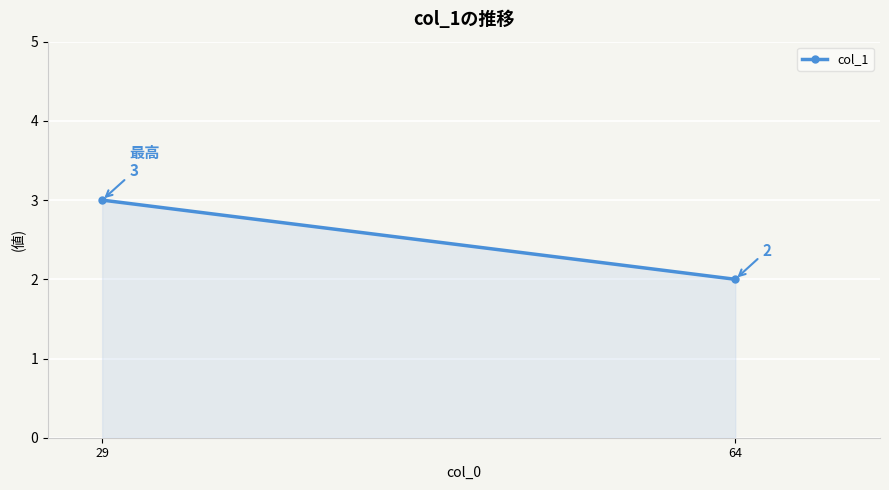

True or false: the data shows 3 at 29.

True